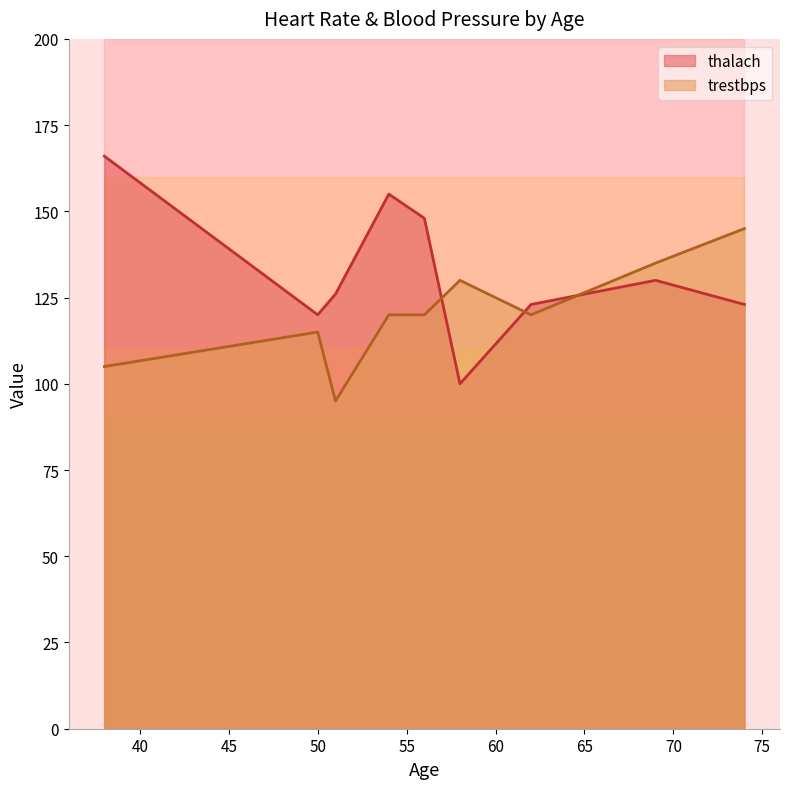

Which label corresponds to the largest value in the chart?

38